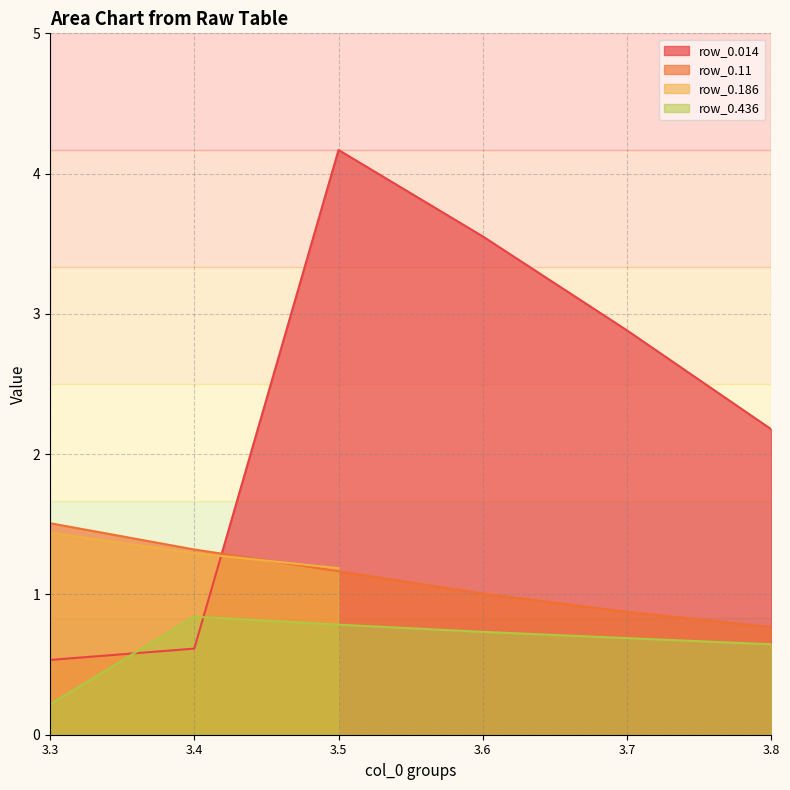

List the labels in order of row_0.11 value, smallest first.

3.8, 3.7, 3.6, 3.5, 3.4, 3.3